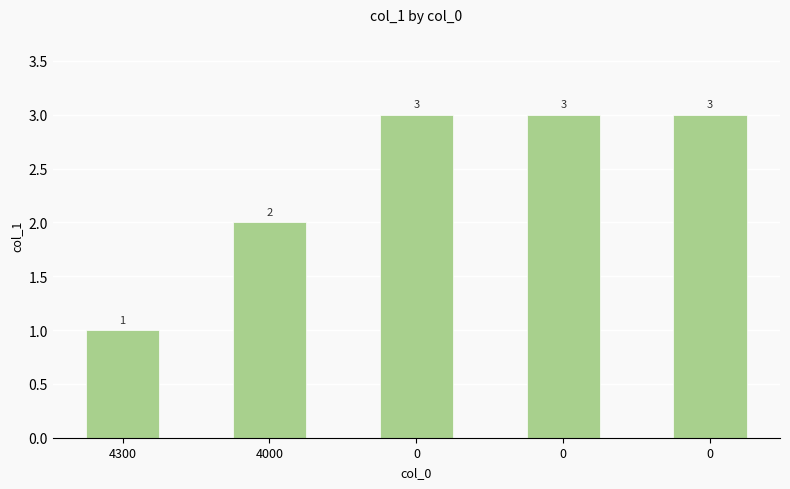

Reading left to right, what are all the values shown in this chart?

1	2	3	3	3